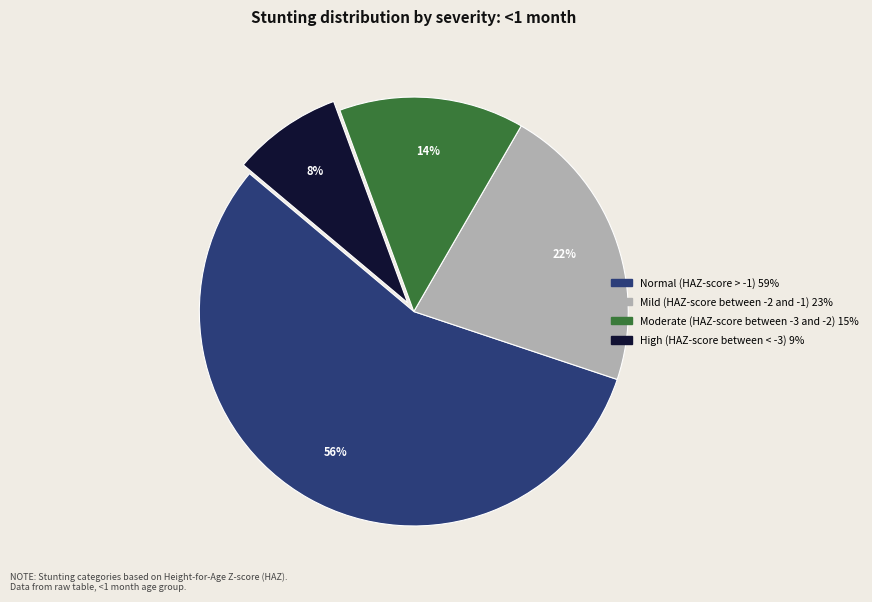

How many slices are in this pie chart?

4